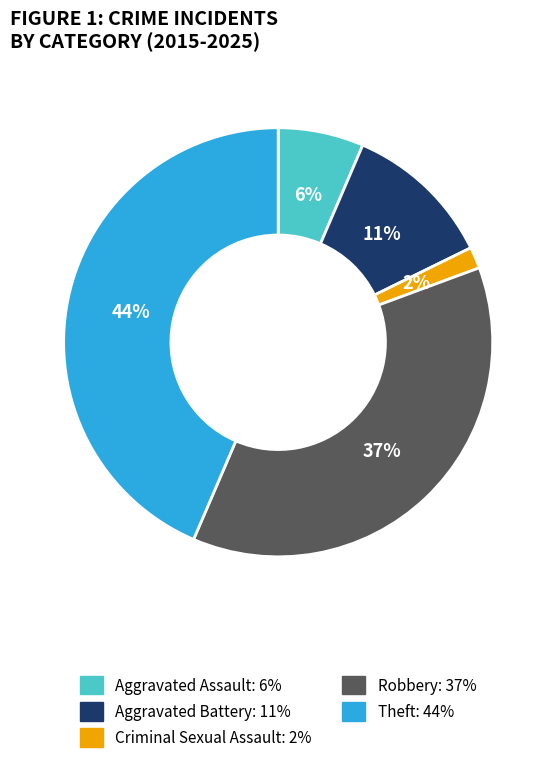

The Theft slice represents 44% of the pie. True or false?

True